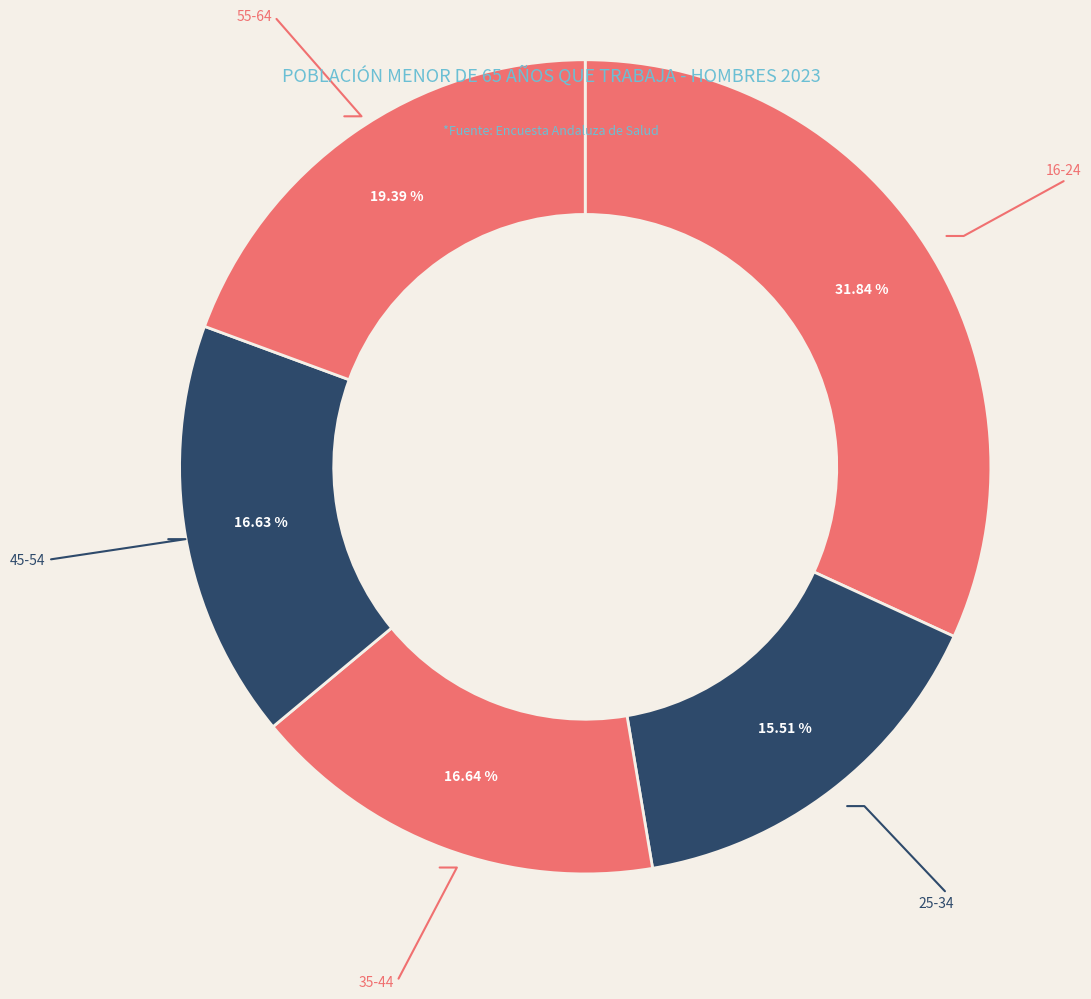

How many slices are in this pie chart?

5